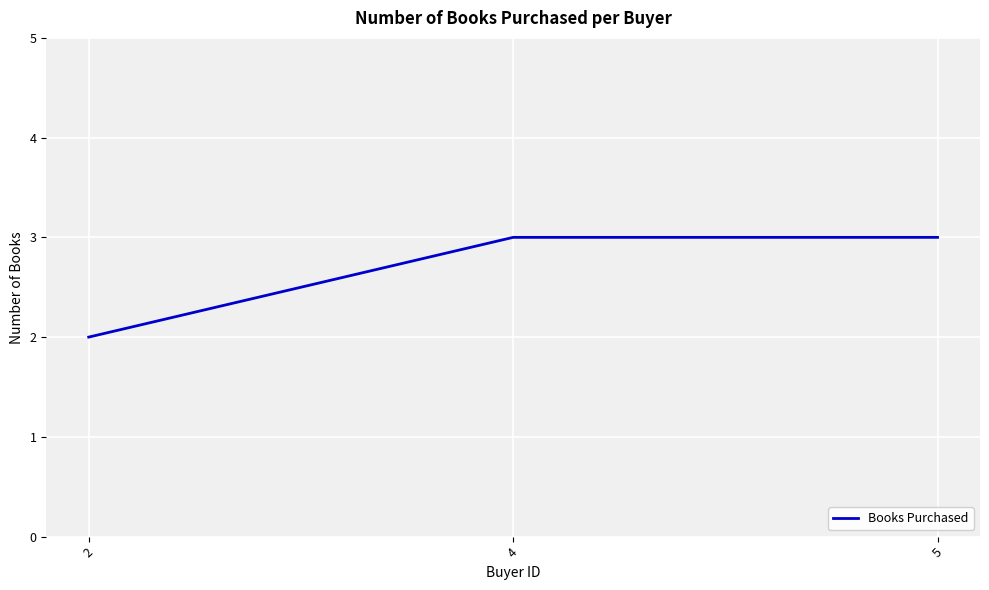

Approximately how many times larger is the value at 2 compared to 4?

0.7